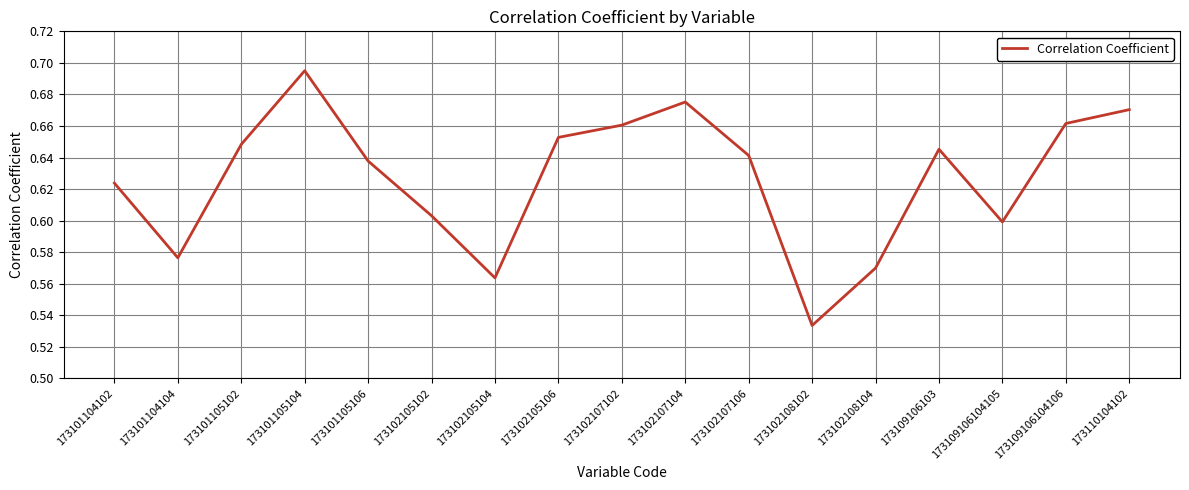

What is the sum of the values at 173102107104 and 173101105104?

1.4